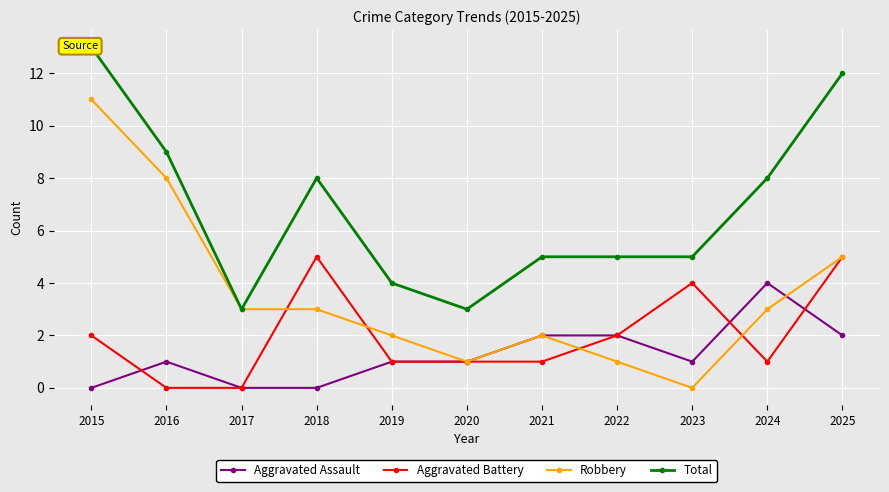

What is the lowest value of the Total series?

3